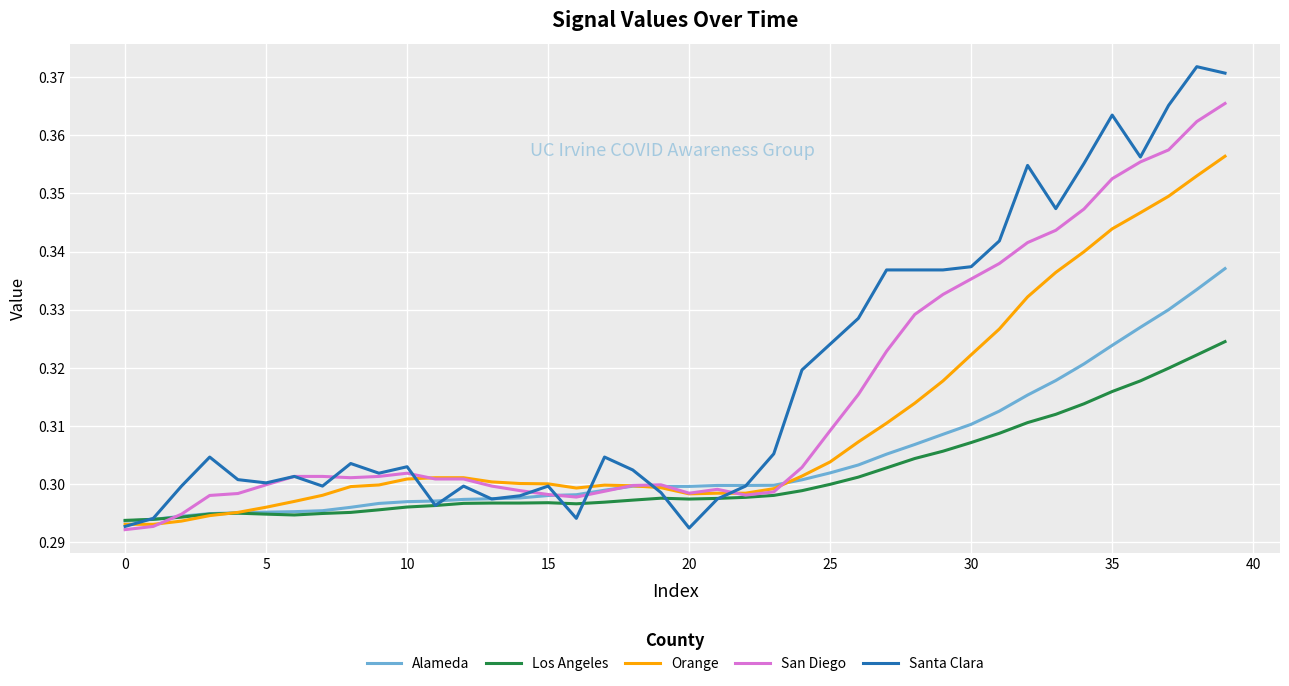

List the series in order of their overall mean, highest first.

Santa Clara, San Diego, Orange, Alameda, Los Angeles